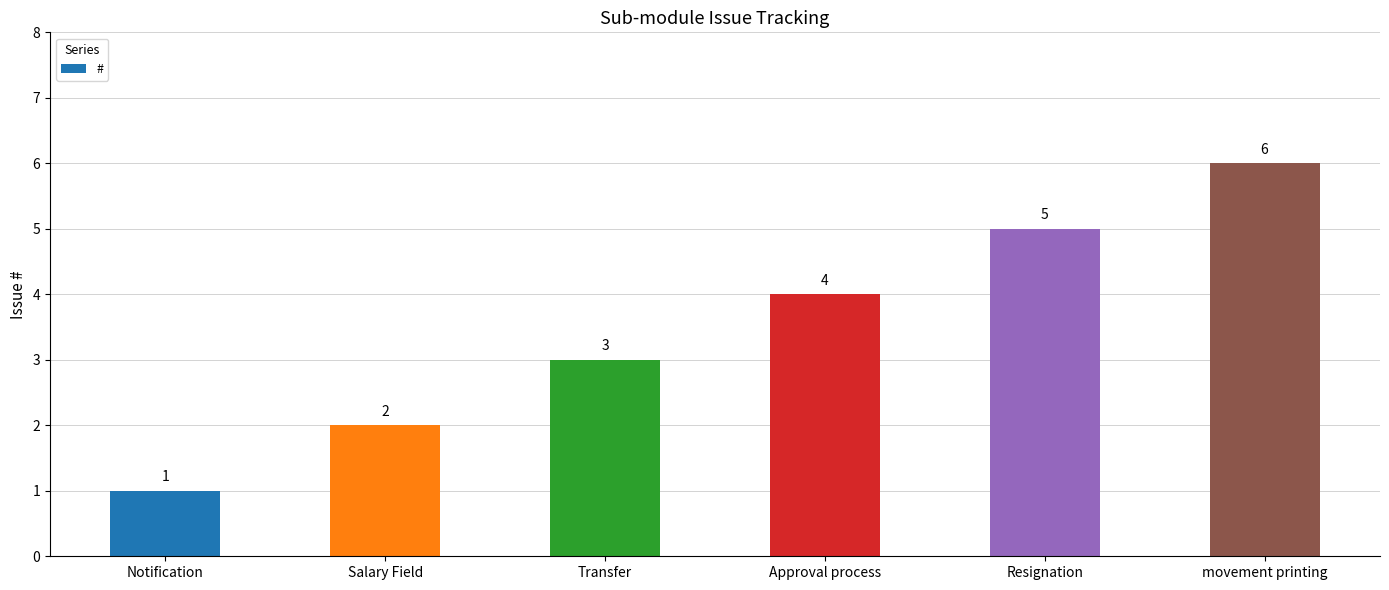

What is the difference between the second highest and second lowest values?

3